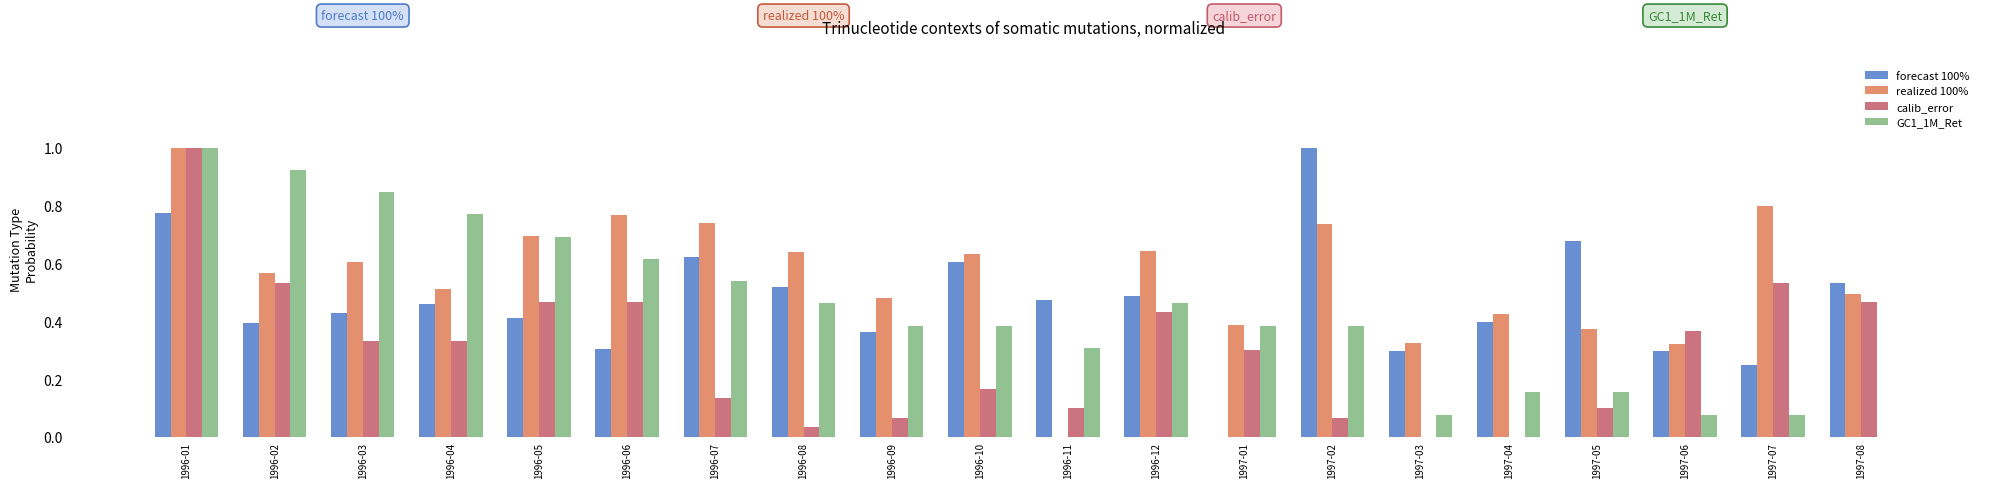

How many forecast 100% values are between 0 and 1?

20